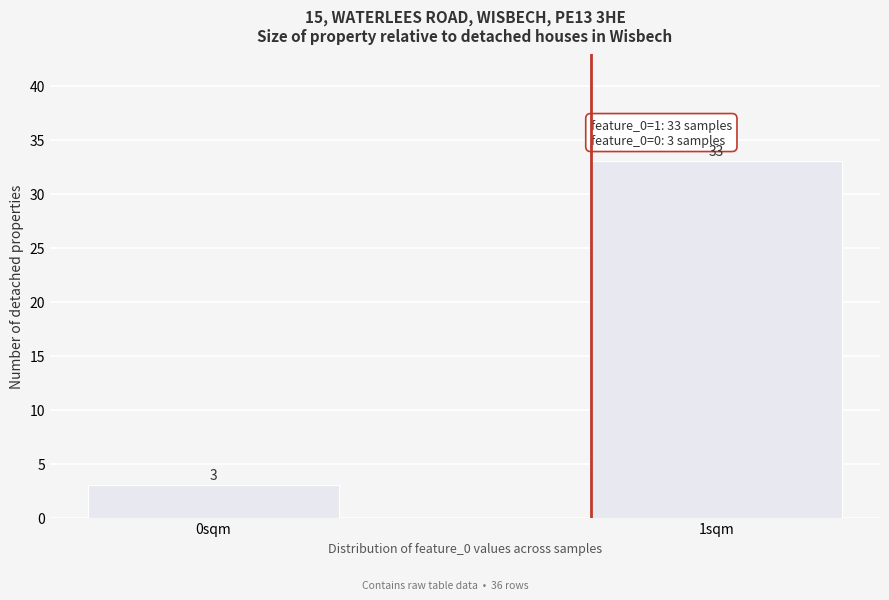

Reading left to right, what are all the values shown in this chart?

3	33